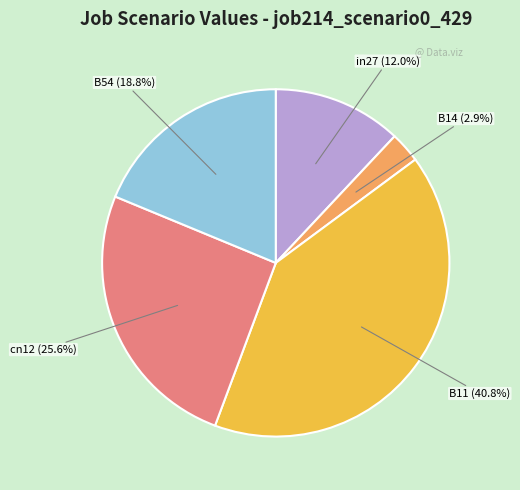

How many segments does this pie chart have?

5